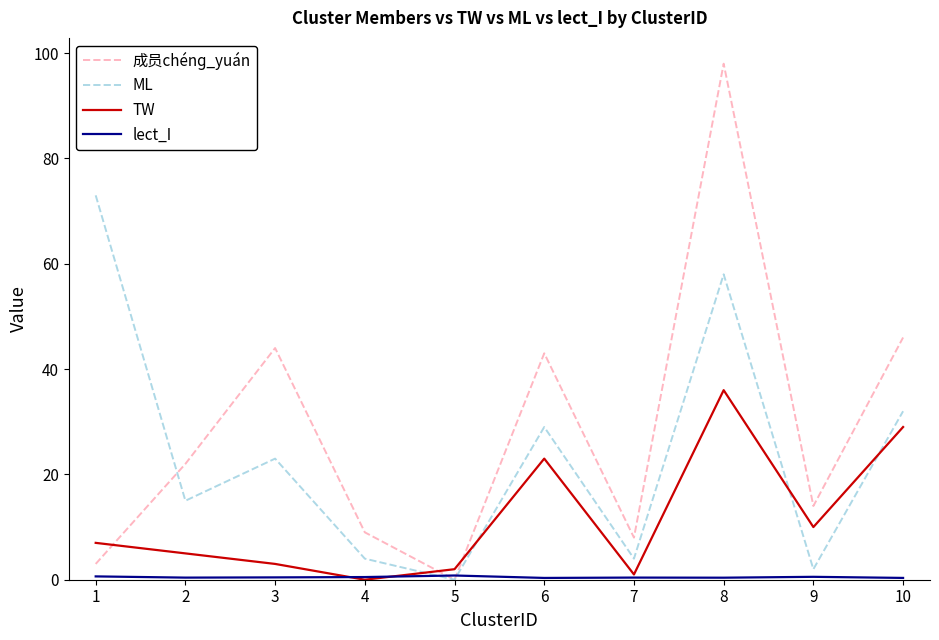

Where is the first local minimum for ML?

2